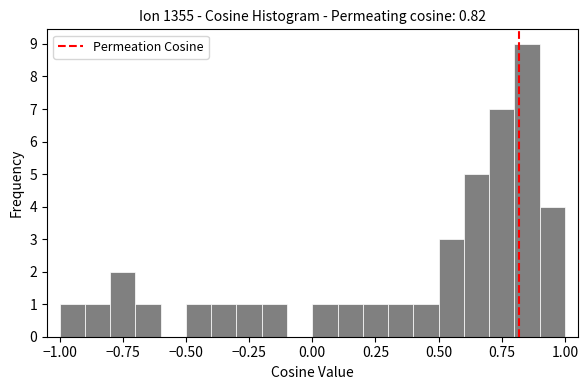

Read against the x-axis, roughly where is the centre of the tallest bar?

0.85